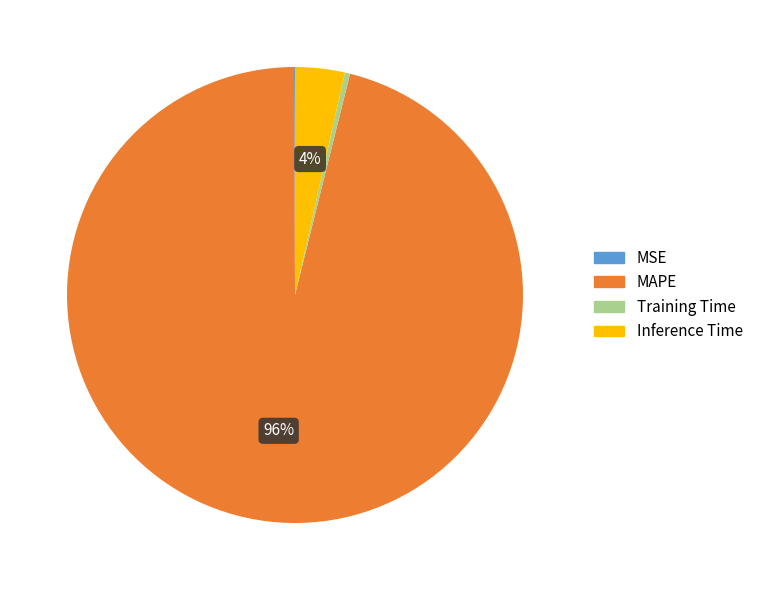

To the nearest percent, what is the difference between the largest and smallest slice percentages?

96%